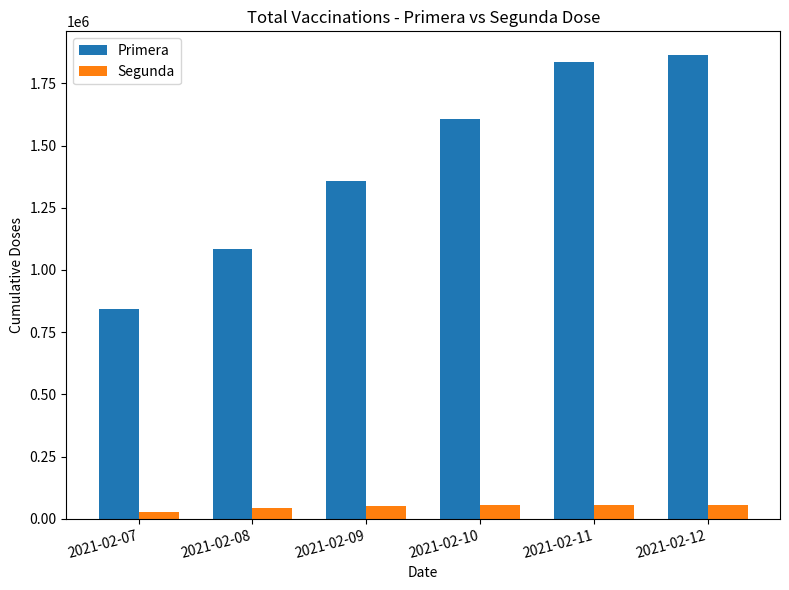

What is the average value of the Primera series?

1431775